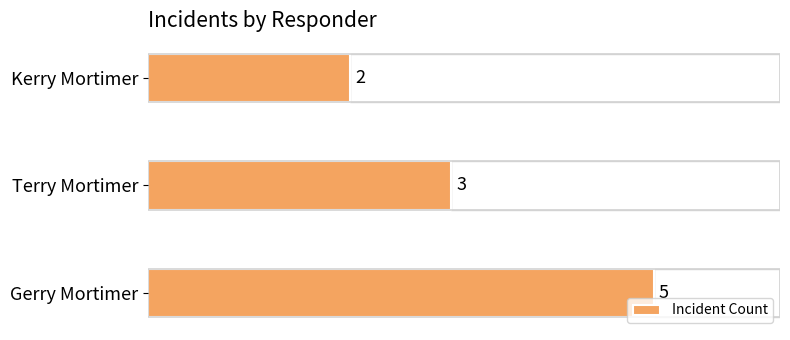

How many values are below 3?

1